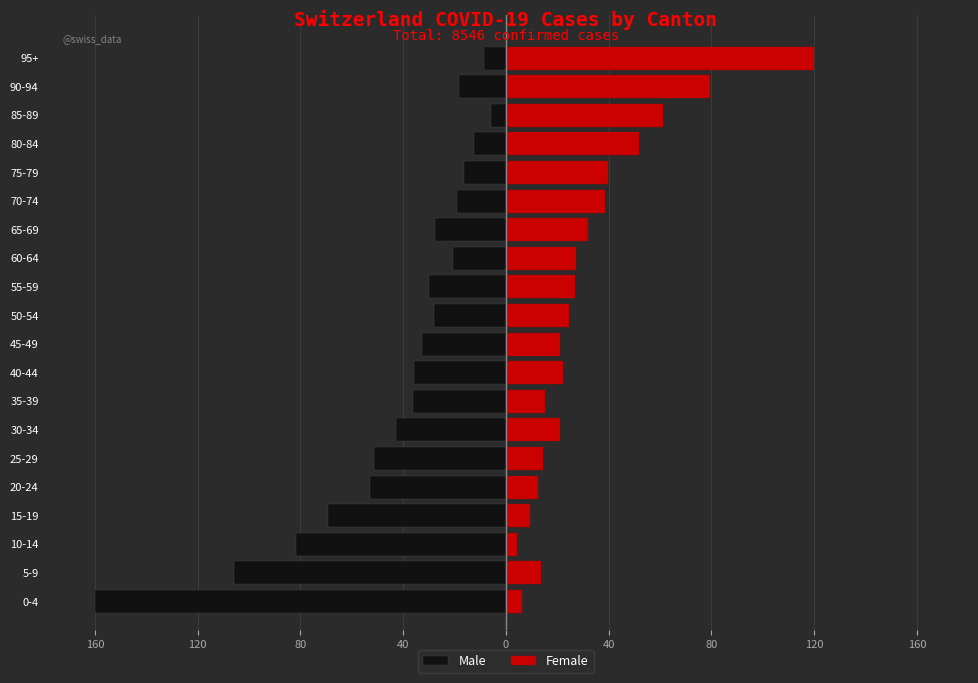

What is the average value of the Female series?

32.1